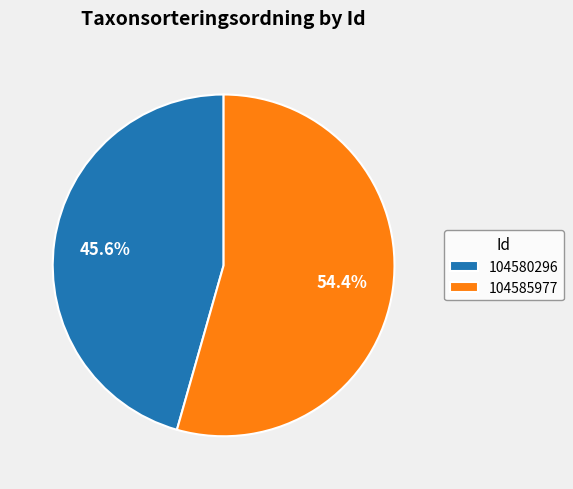

What is the ratio of the value at 104585977 to the value at 104580296?

1.2